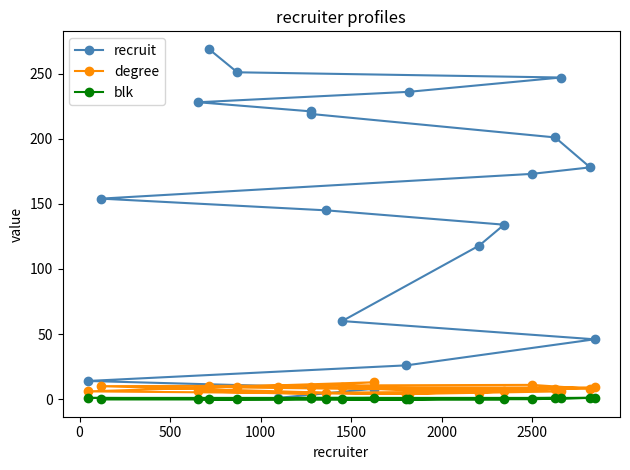

Reading right to left, transcribe all the data shown in this chart.

recruit: 269	251	247	236	228	221	219	201	178	173	154	145	134	118	60	46	26	14	8	1
degree: 10	9	6	4	6	4	9	8	8	11	10	5	6	5	9	9	4	6	13	9
blk: 0	0	1	0	0	1	1	1	1	0	0	0	0	0	0	1	0	1	1	0